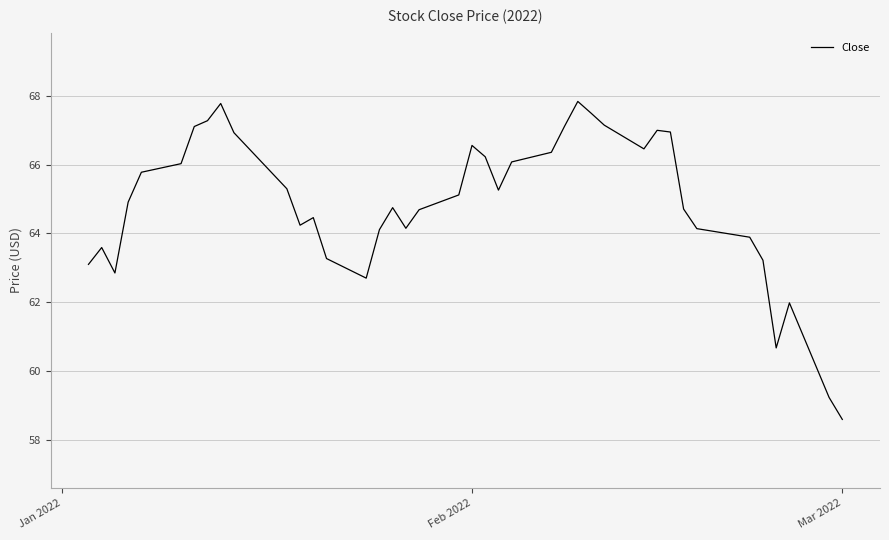

What is the smallest value displayed?

58.6